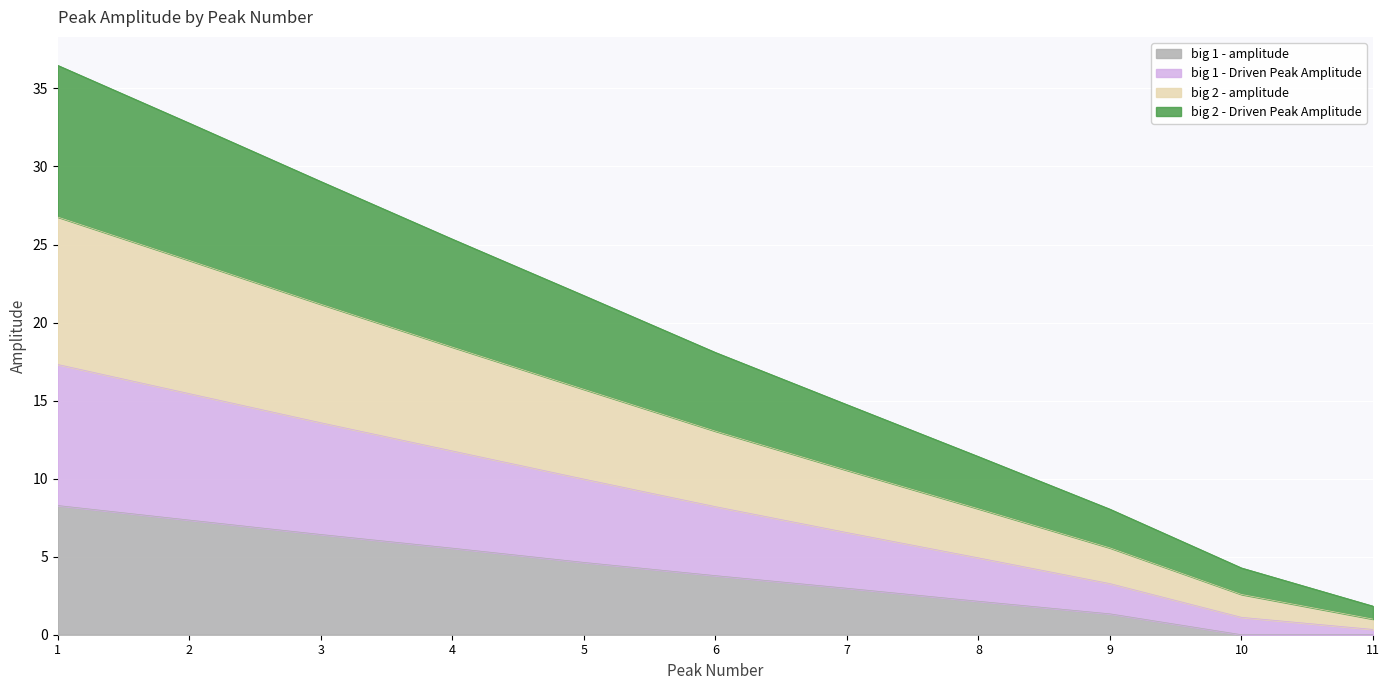

What is the maximum value shown in the chart?

36.5